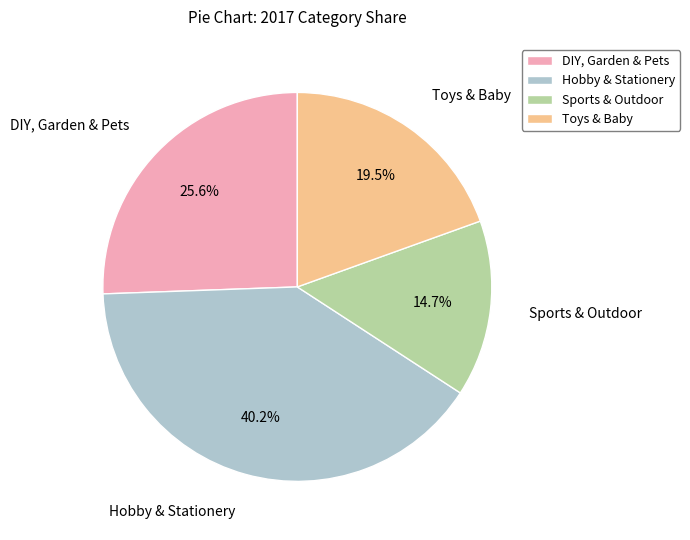

To the nearest percent, what is the difference between the DIY, Garden & Pets and Sports & Outdoor slice percentages?

11%